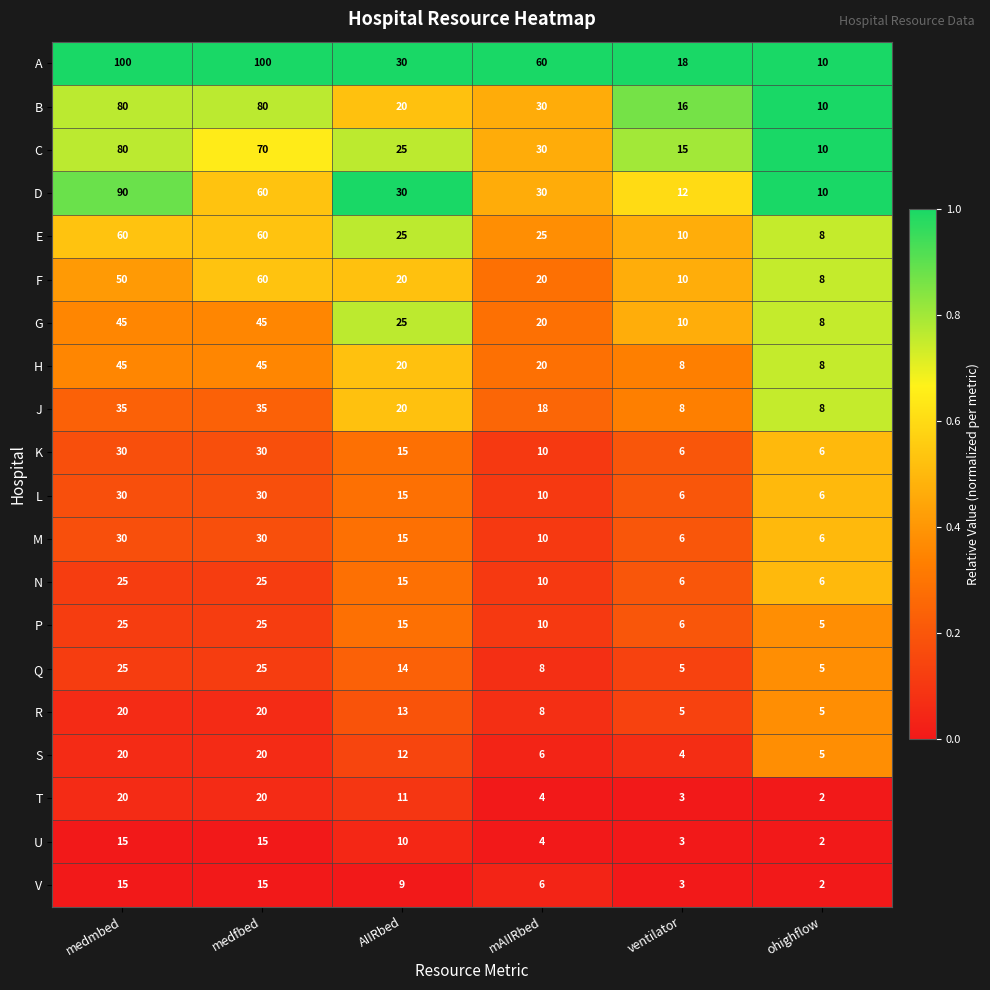

What is the difference between the highest and lowest values at ohighflow?

8